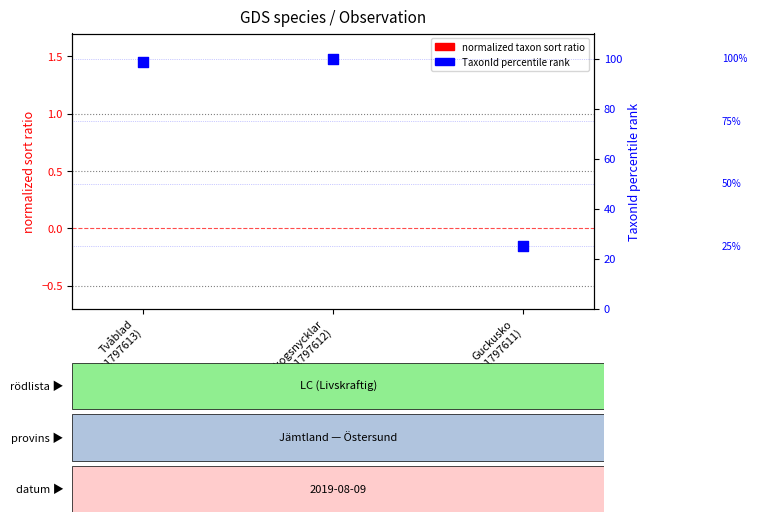

Is the value of normalized taxon sort ratio at Guckusko
(91797611) greater than the value of TaxonId percentile rank at Skogsnycklar
(91797612)?

No